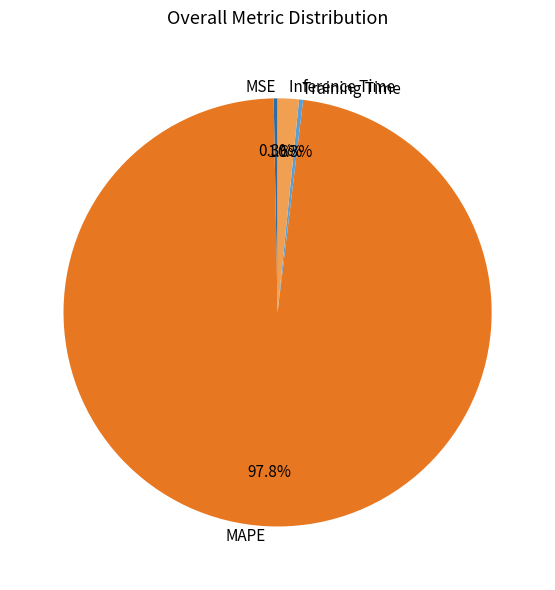

What percentage is NOT represented by Inference Time?

98.4%